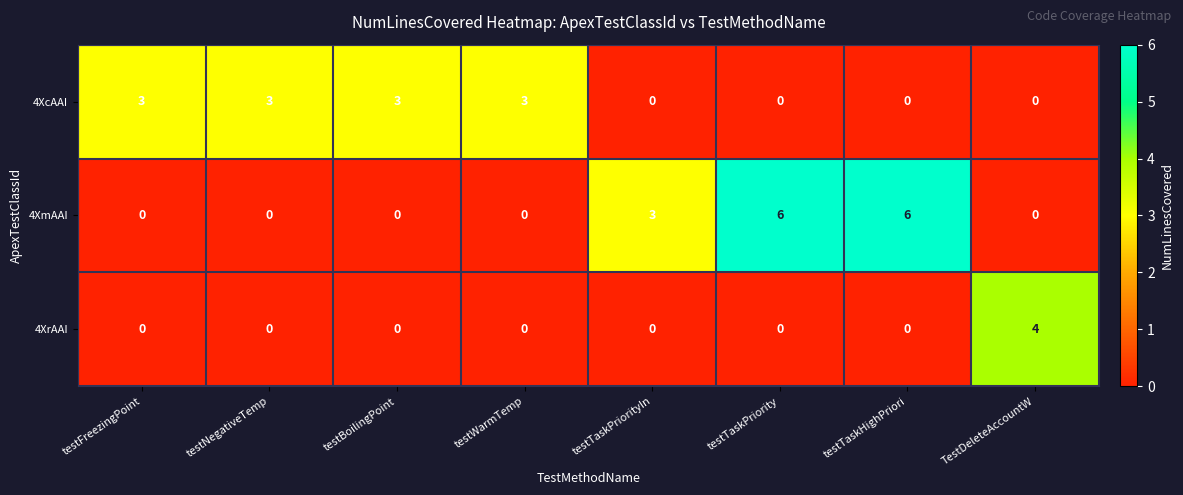

How many distinct data groups are displayed?

3